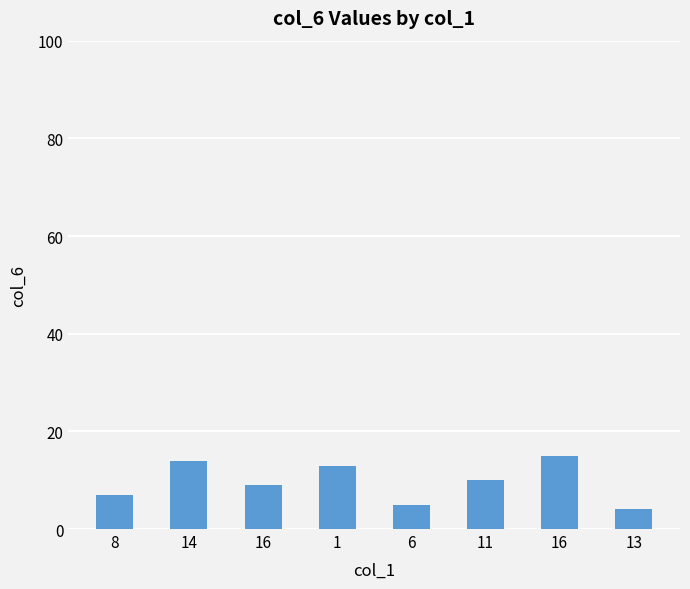

What is the sum of all values?

77